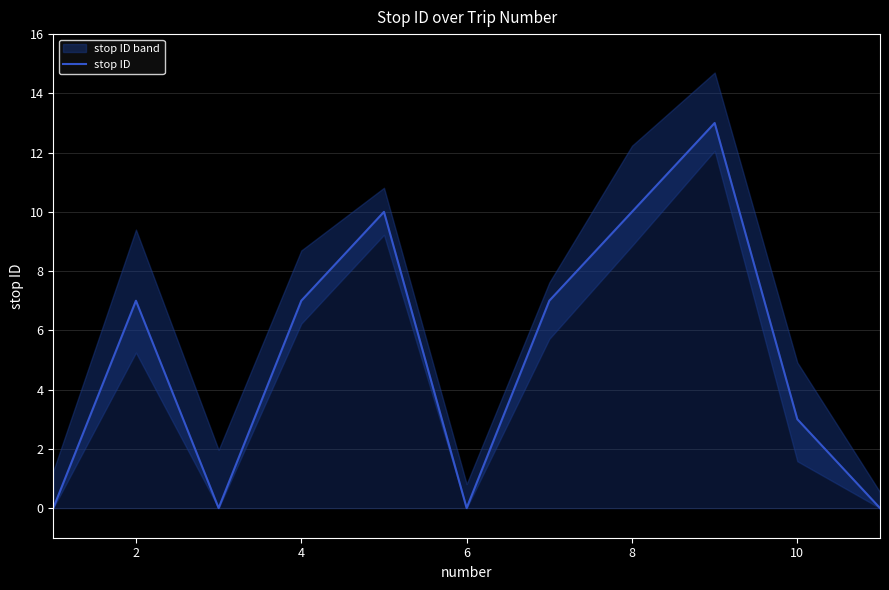

Is it true that stop ID equals 7 at 2?

True